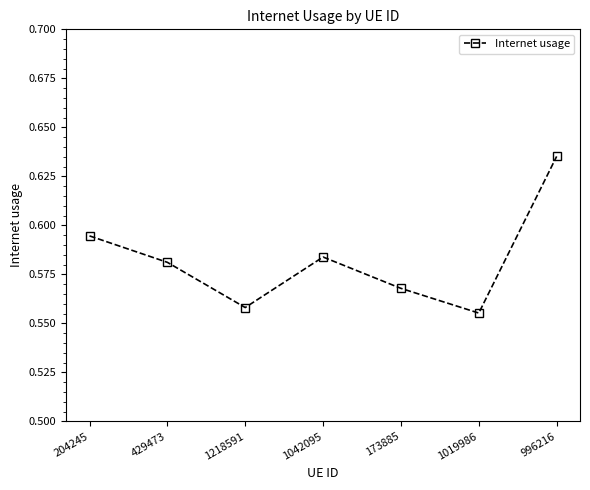

What is the label of the 3rd point from the right?

173885